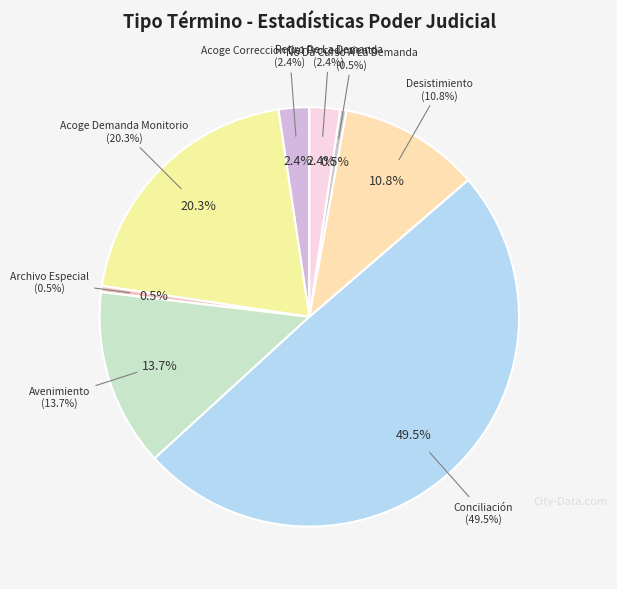

Is there a majority slice in this chart?

No